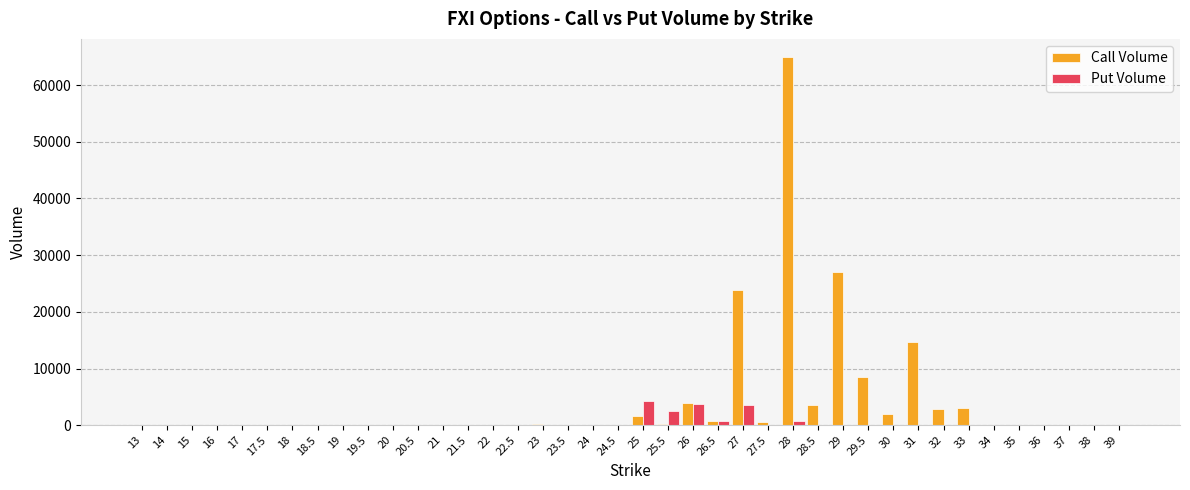

Which series has the largest total across all categories?

Call Volume